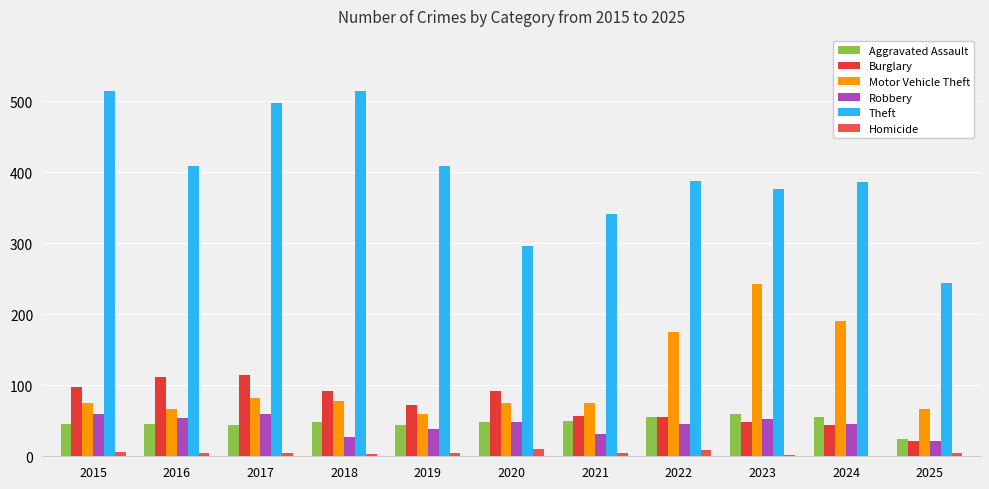

Rank the categories by Aggravated Assault value from lowest to highest.

2025, 2017, 2019, 2015, 2016, 2018, 2020, 2021, 2022, 2024, 2023